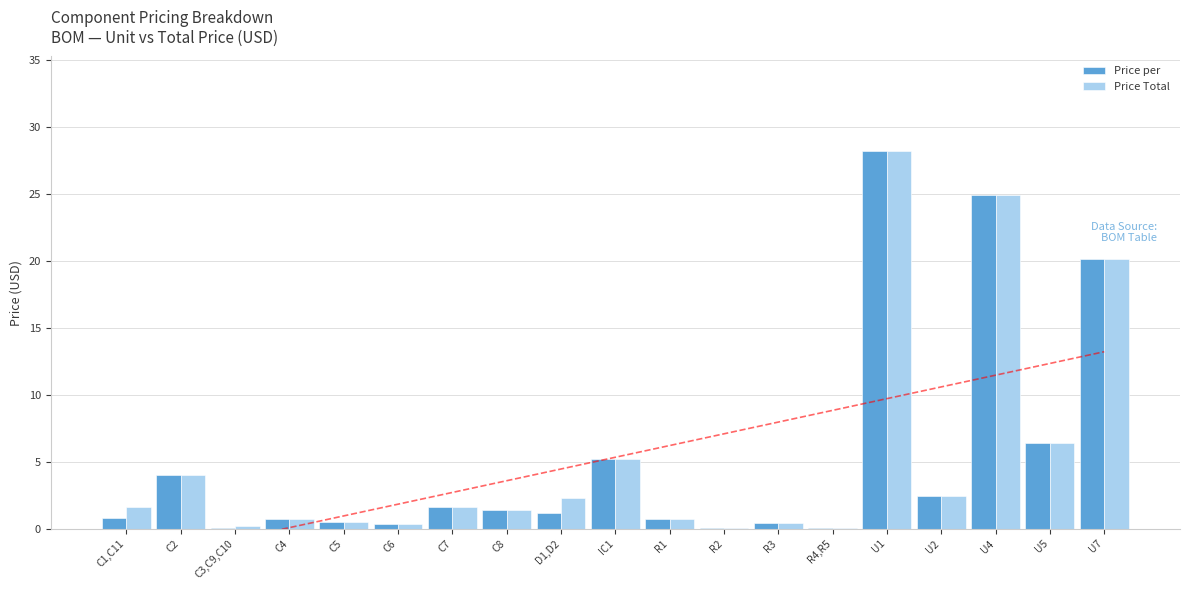

At which label does Price Total reach its minimum?

R2